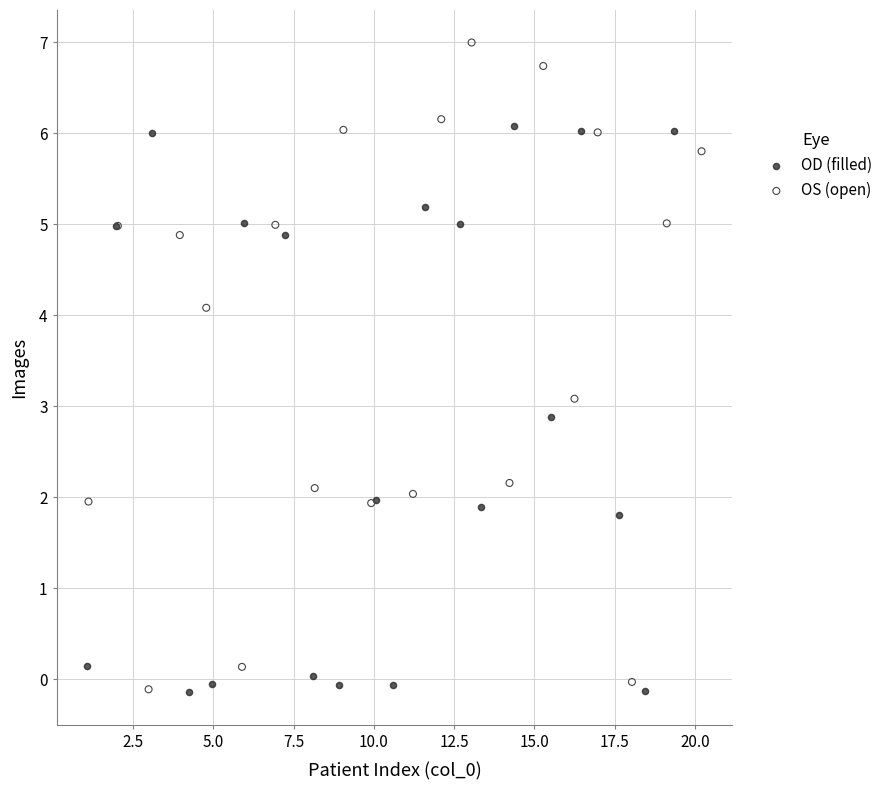

Which series contains the highest Y value?

OS (open)